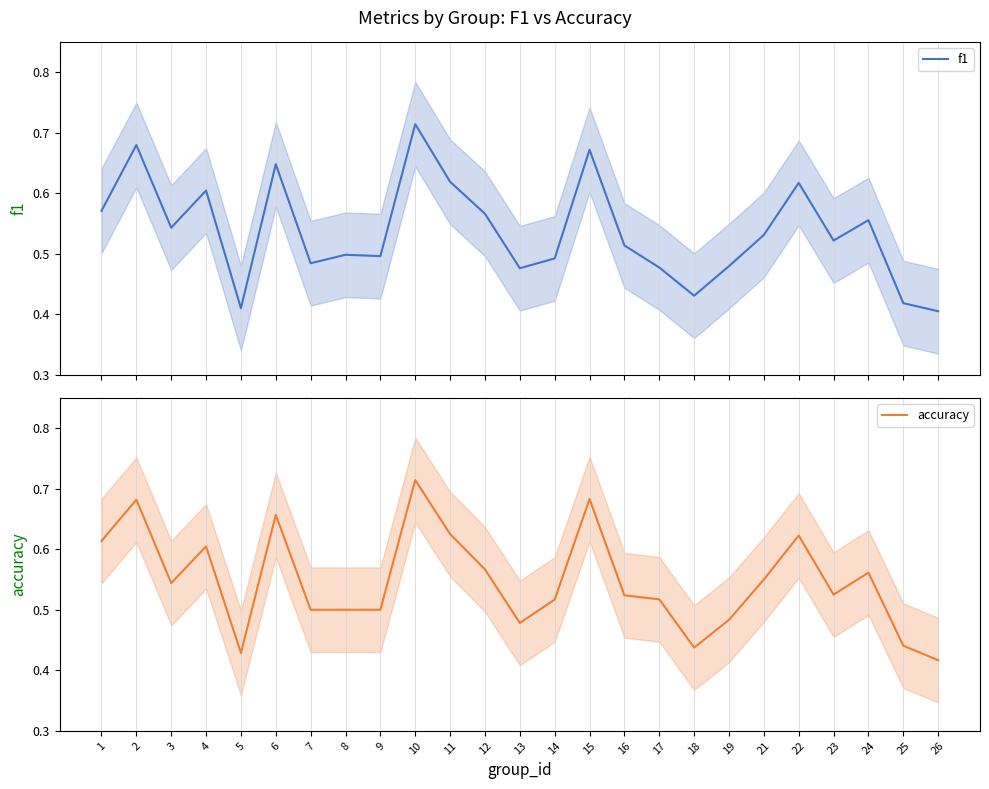

Between 1 and 23, which is larger?

1